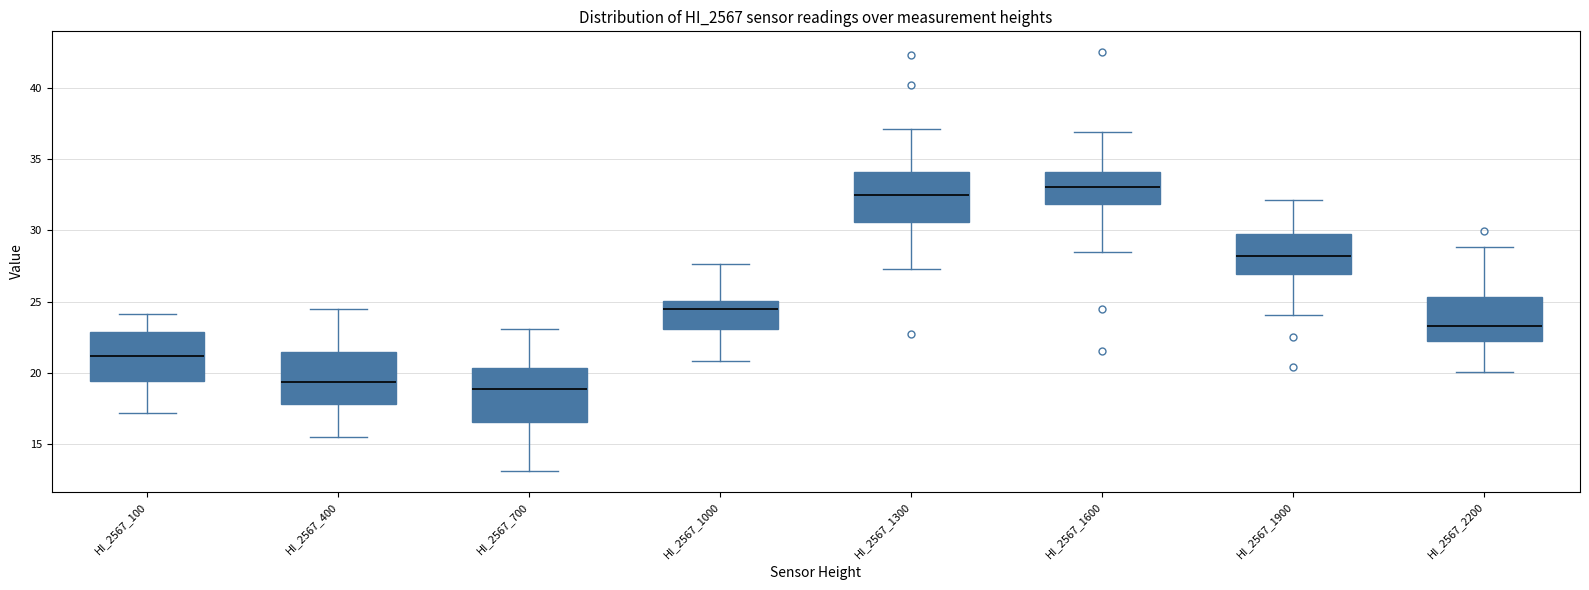

Reading left to right, read every box against the y-axis: the position of its median line, the range the box covers, and the ends of its whiskers. The values are not printed on the chart, so give them approximately, as read against the axis.

HI_2567_100: median 21.0, box 19.5 to 23.0, whiskers 17.0 to 24.0
HI_2567_400: median 19.5, box 18.0 to 21.5, whiskers 15.5 to 24.5
HI_2567_700: median 19.0, box 16.5 to 20.5, whiskers 13.0 to 23.0
HI_2567_1000: median 24.5, box 23.0 to 25.0, whiskers 21.0 to 27.5
HI_2567_1300: median 32.5, box 30.5 to 34.0, whiskers 27.5 to 37.0
HI_2567_1600: median 33.0, box 32.0 to 34.0, whiskers 28.5 to 37.0
HI_2567_1900: median 28.0, box 27.0 to 29.5, whiskers 24.0 to 32.0
HI_2567_2200: median 23.5, box 22.5 to 25.5, whiskers 20.0 to 29.0